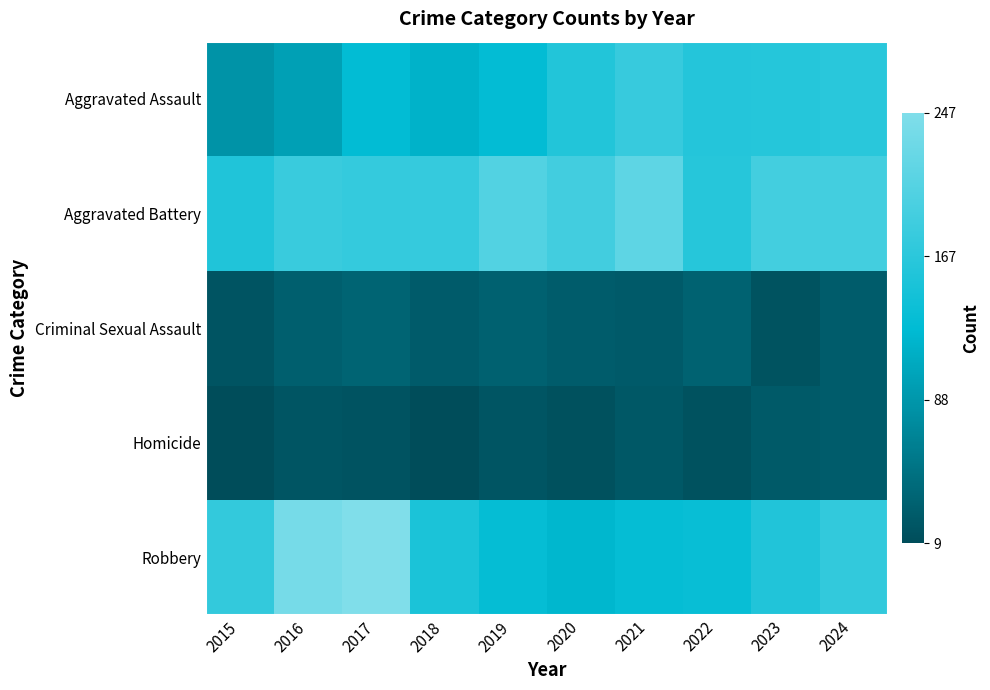

Which category has the lowest value across all series?

2015